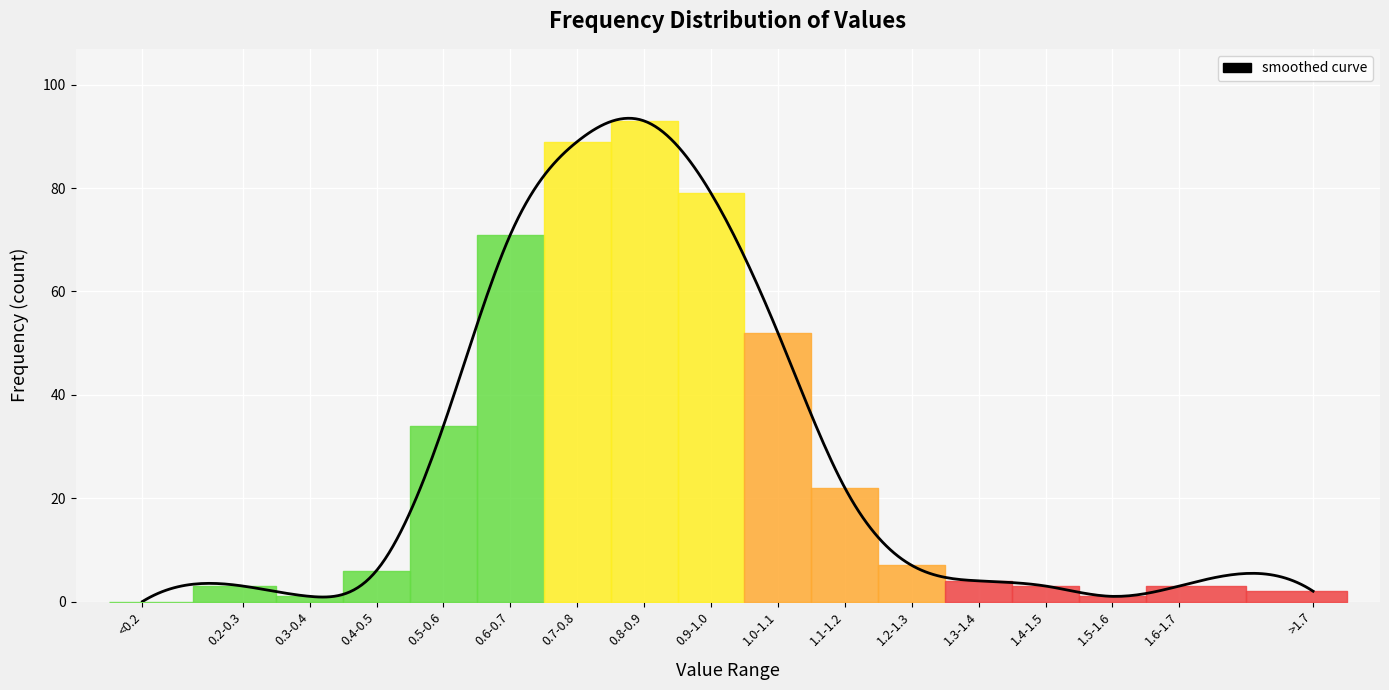

How many points are higher than both their immediate neighbors (excluding endpoints)?

3